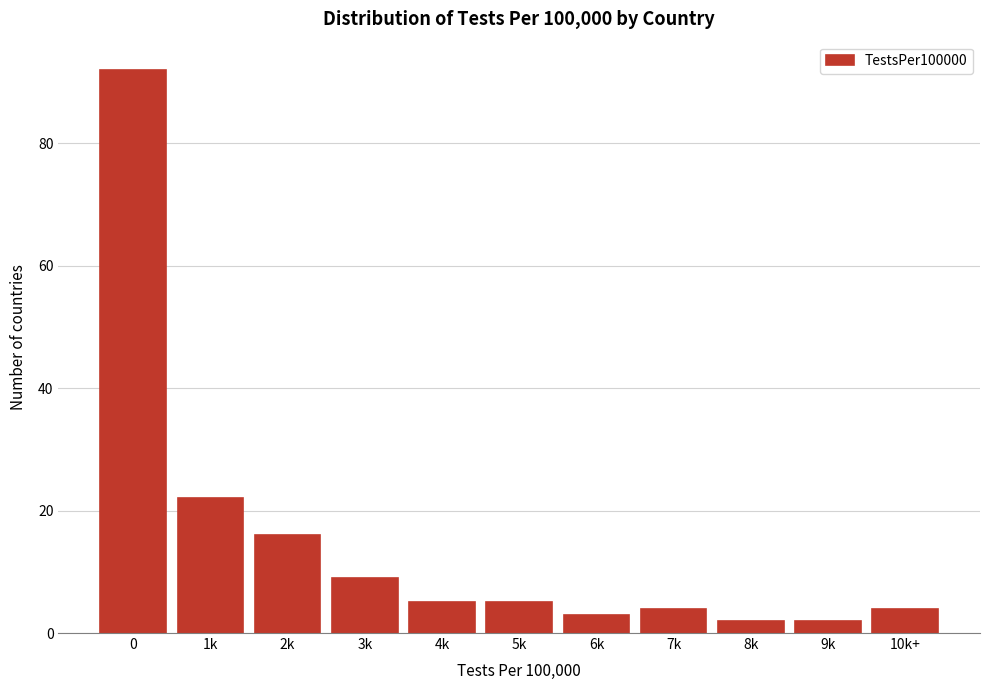

Reading right to left, what are all the values shown in this chart?

10k+=4	9k=2	8k=2	7k=4	6k=3	5k=5	4k=5	3k=9	2k=16	1k=22	0=92